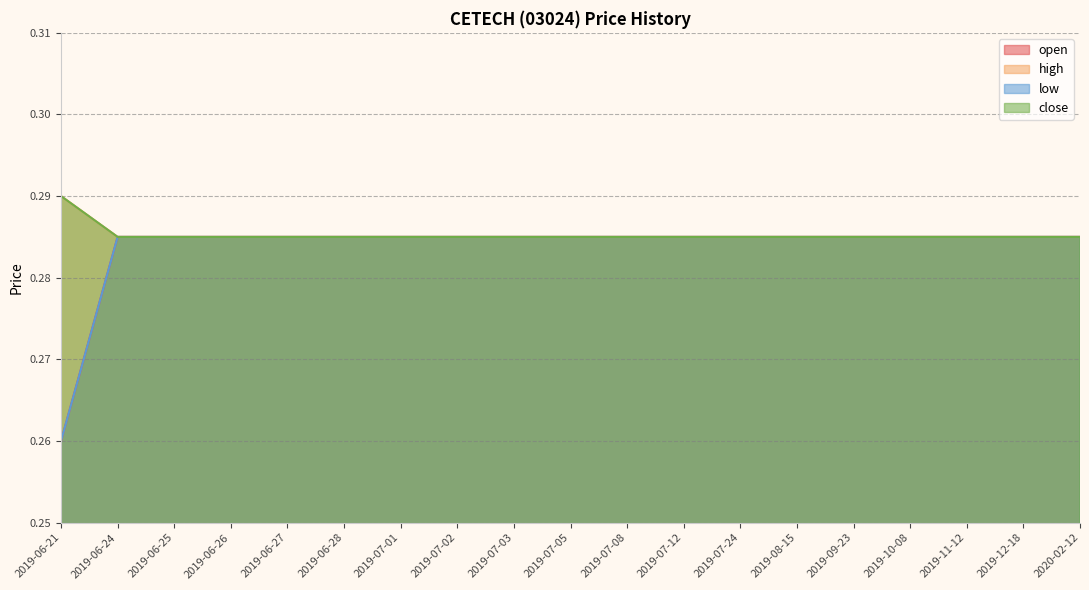

Reading right to left, extract all data points from this chart.

open: 0.3	0.3	0.3	0.3	0.3	0.3	0.3	0.3	0.3	0.3	0.3	0.3	0.3	0.3	0.3	0.3	0.3	0.3	0.3
high: 0.3	0.3	0.3	0.3	0.3	0.3	0.3	0.3	0.3	0.3	0.3	0.3	0.3	0.3	0.3	0.3	0.3	0.3	0.3
low: 0.3	0.3	0.3	0.3	0.3	0.3	0.3	0.3	0.3	0.3	0.3	0.3	0.3	0.3	0.3	0.3	0.3	0.3	0.3
close: 0.3	0.3	0.3	0.3	0.3	0.3	0.3	0.3	0.3	0.3	0.3	0.3	0.3	0.3	0.3	0.3	0.3	0.3	0.3